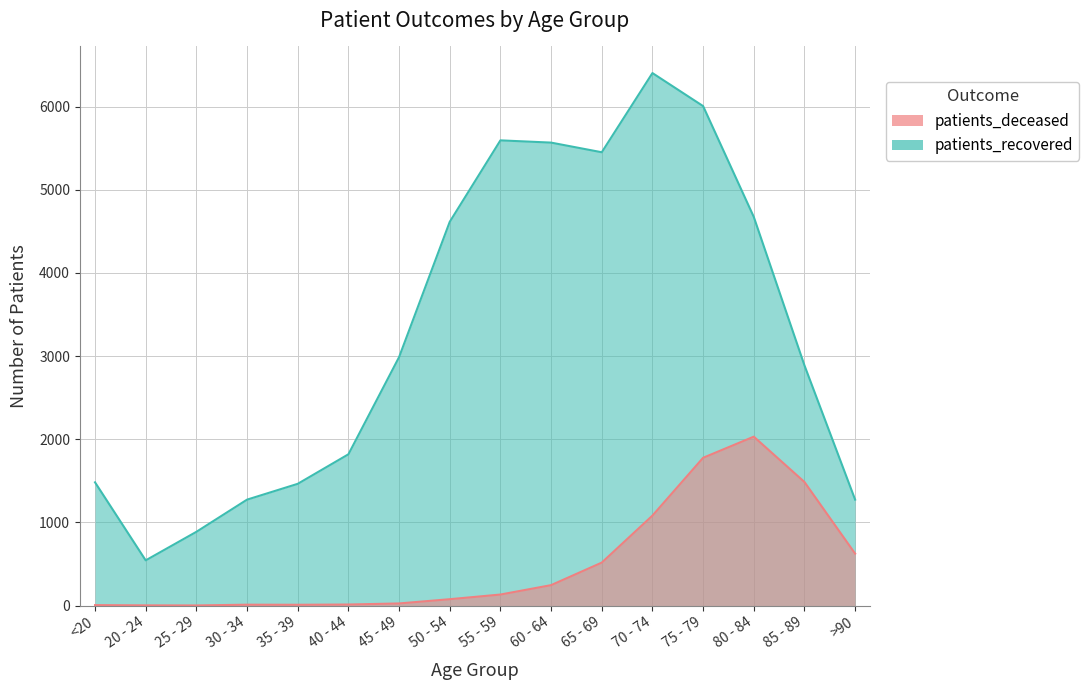

What position from the right is 60 - 64?

7